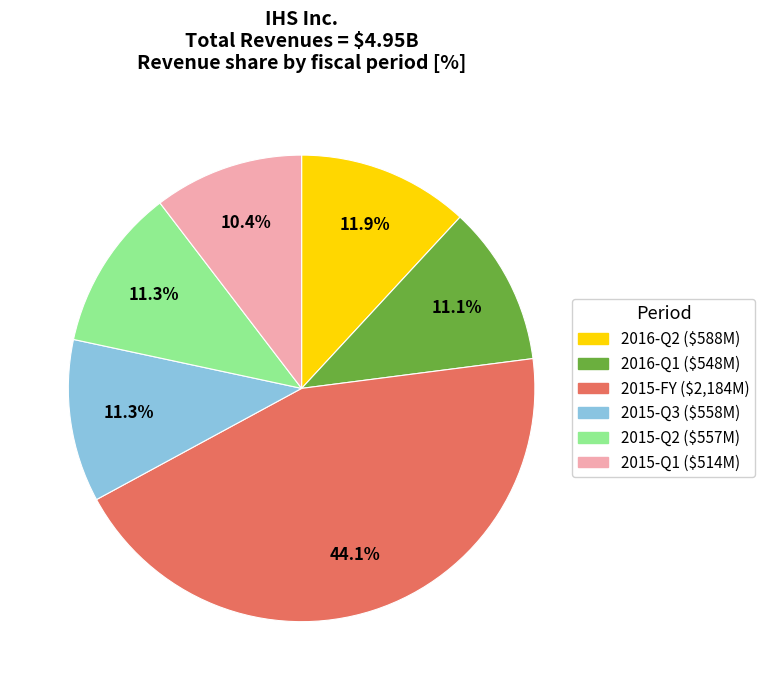

Combined, do 2015-FY and 2015-Q3 account for over 50%?

Yes